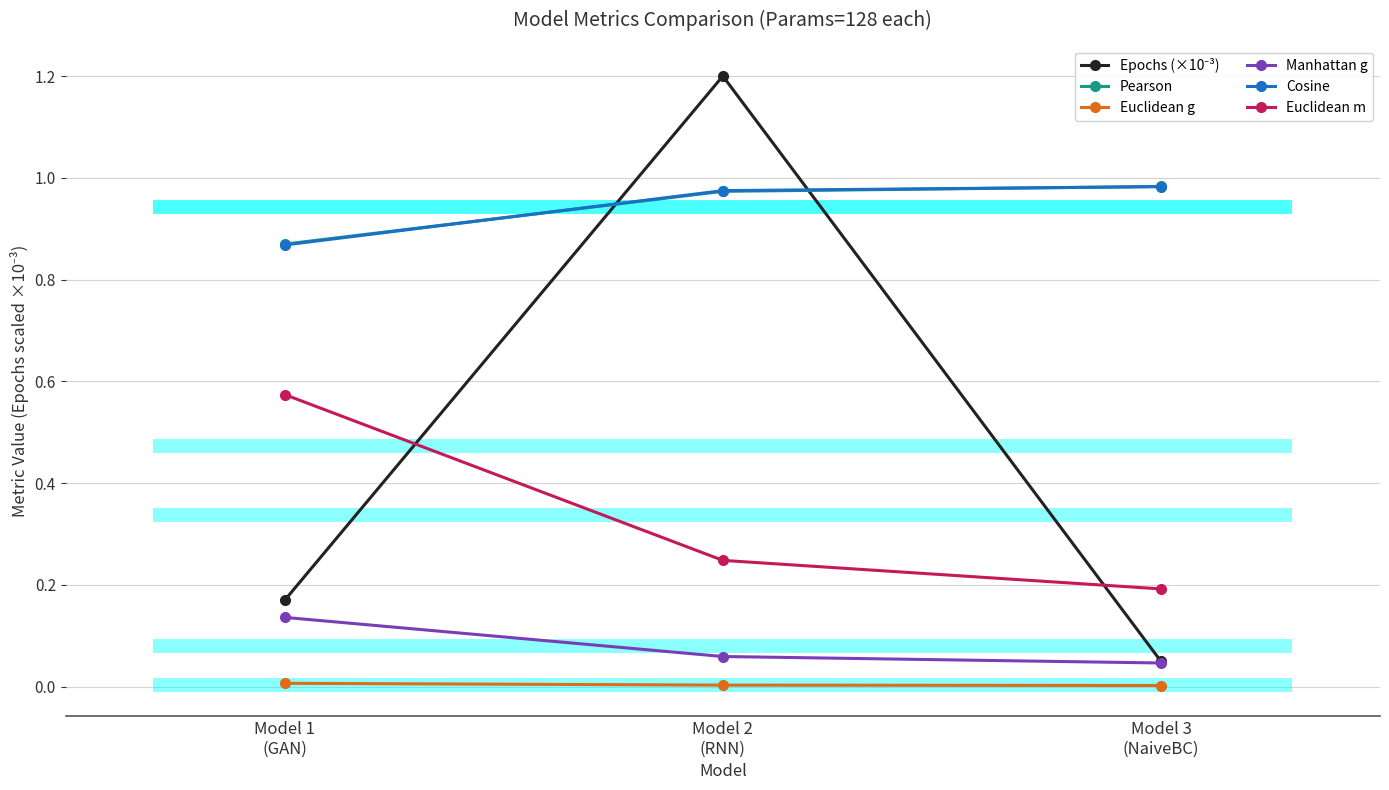

Rank the categories by Pearson value from highest to lowest.

Model 3
(NaiveBC), Model 2
(RNN), Model 1
(GAN)